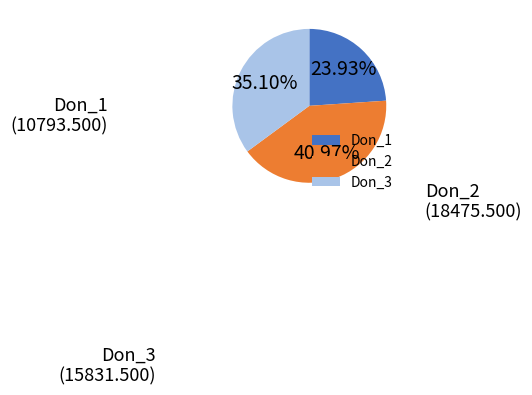

To the nearest percent, what is the difference between the largest and smallest slice percentages?

17%